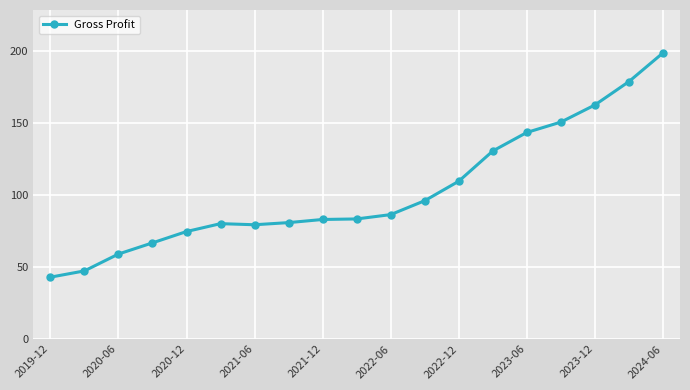

What is the maximum value shown in the chart?

198.4